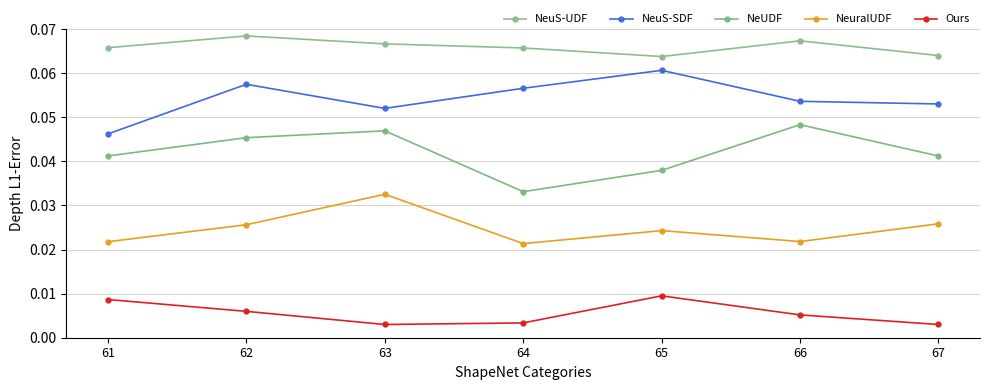

The Ours series shows 0.0 at 64. True or false?

True